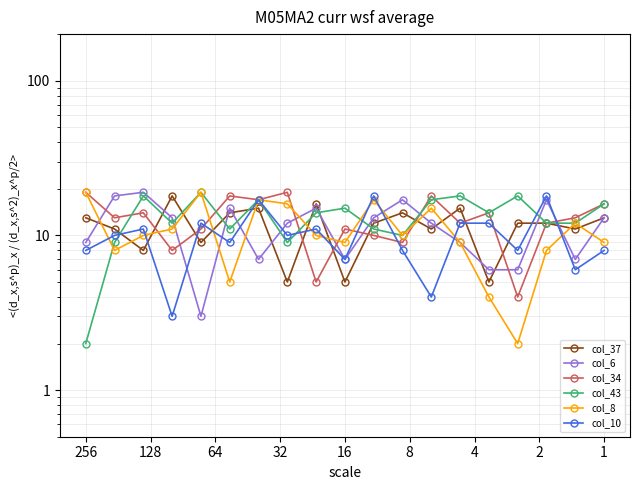

At which category is the sum across all series the highest?

4